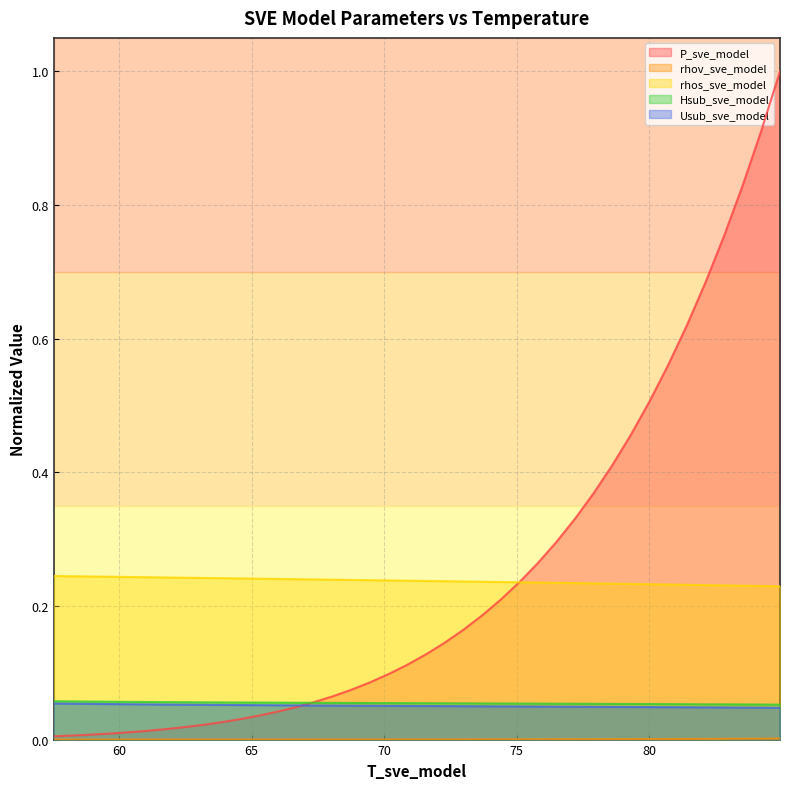

The rhov_sve_model series shows 0.0 at 70.18501579026653. True or false?

False